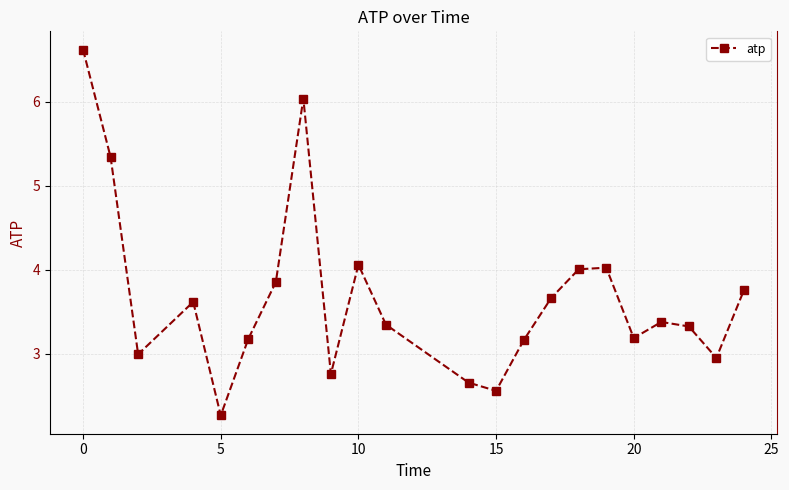

What is the minimum value shown in the chart?

2.3